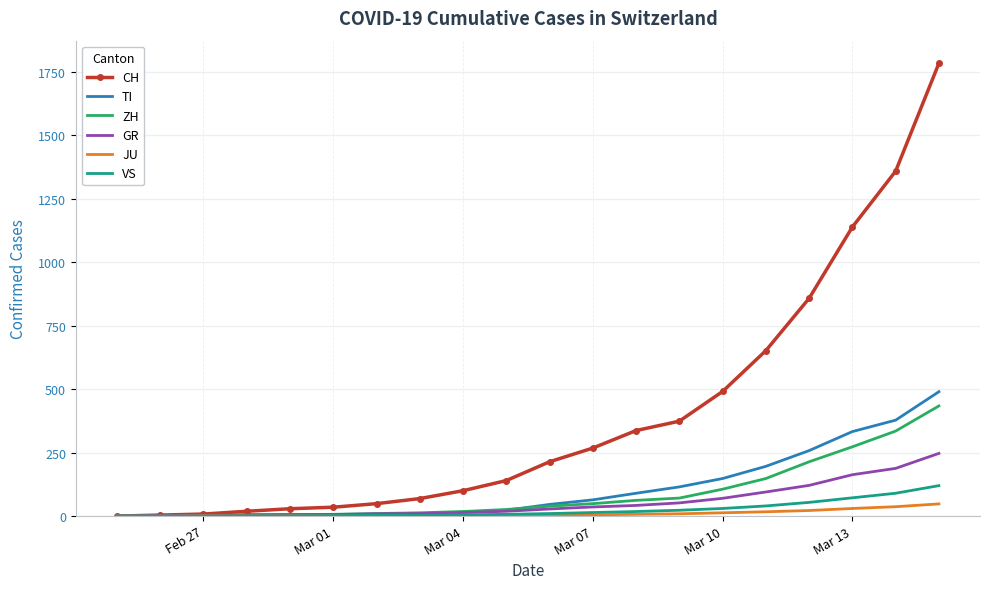

Which series has the largest range (max minus min)?

CH